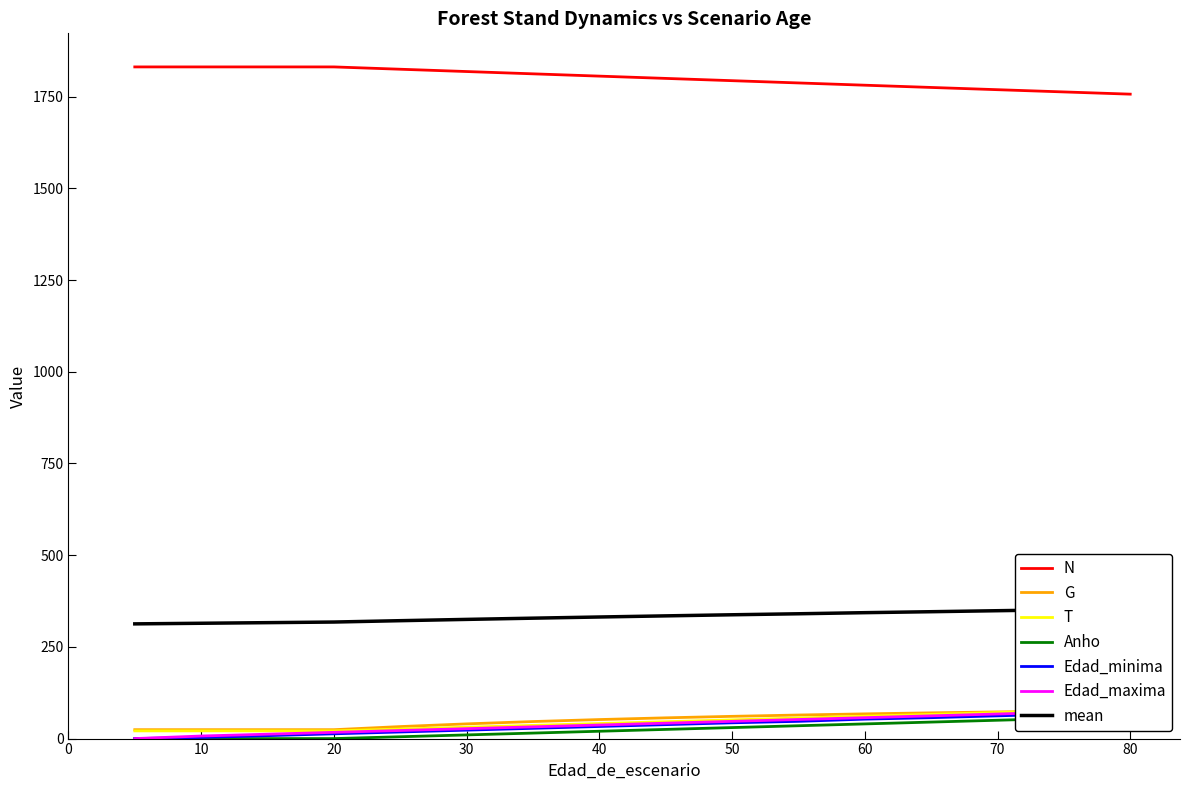

True or false: N has more than 1 interior local peaks.

False